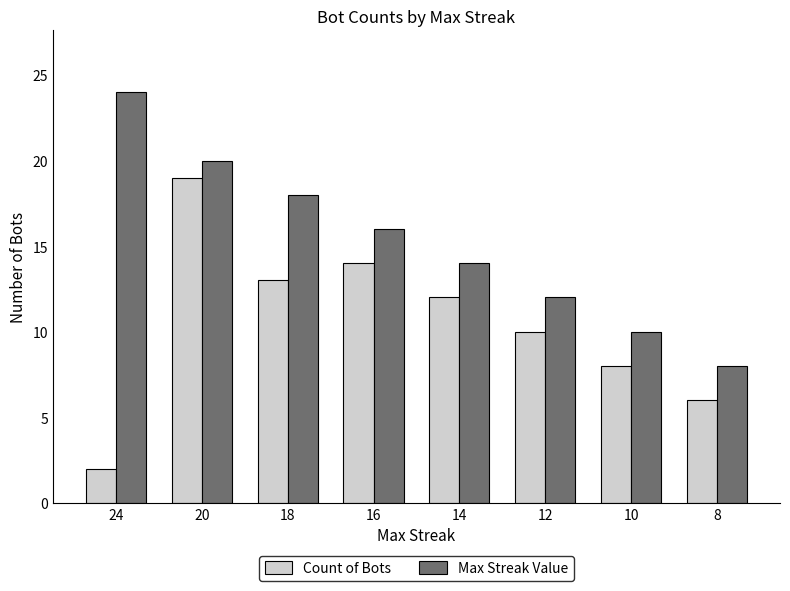

What is the maximum value shown in the chart?

24